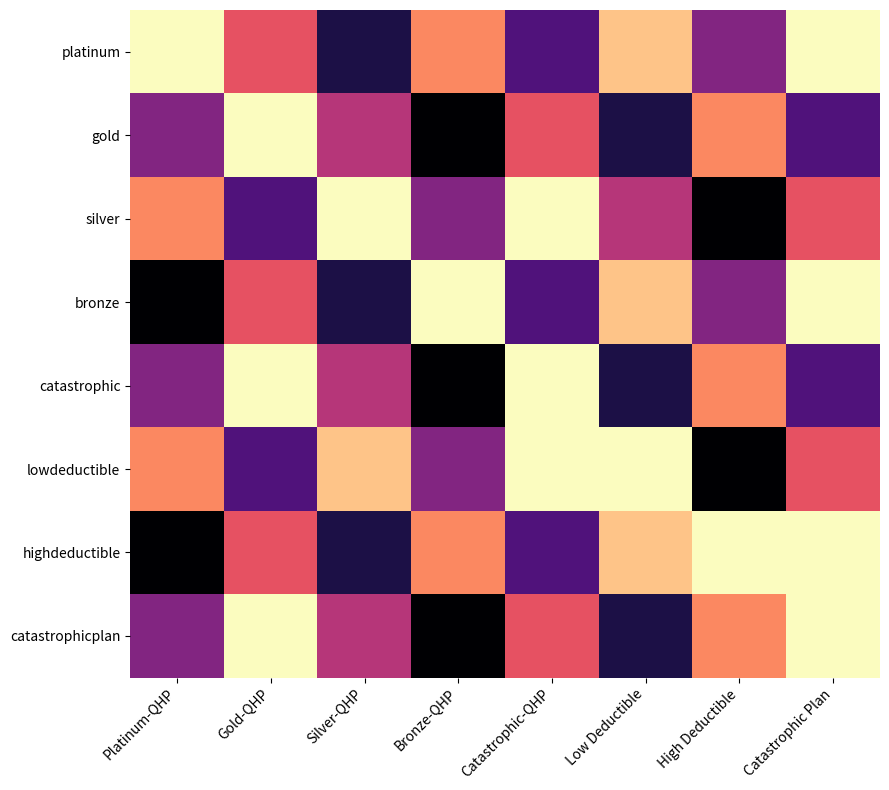

Which category has the highest value across all series?

Platinum-QHP